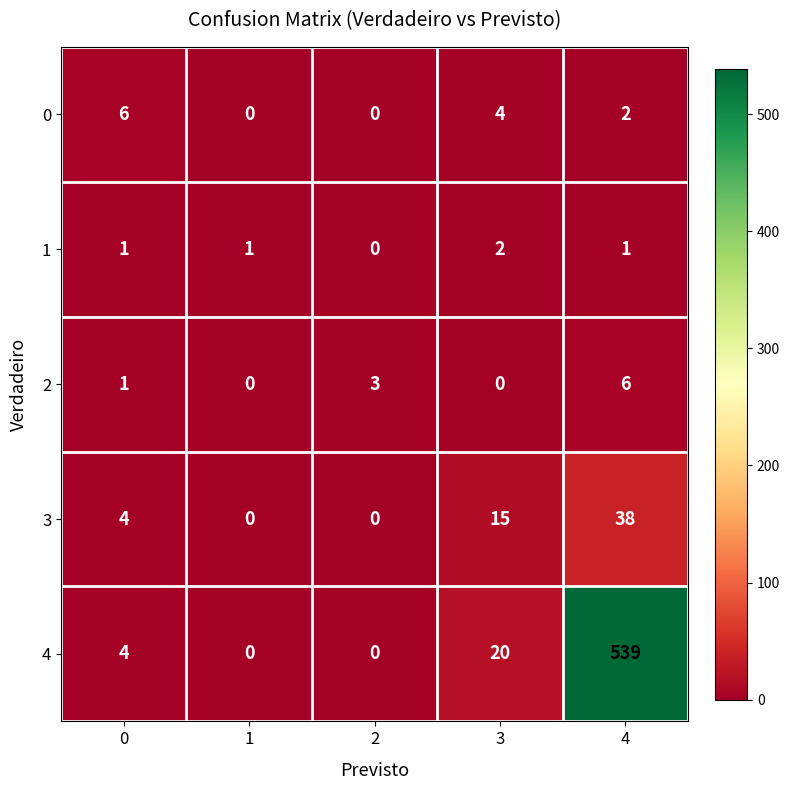

Reading left to right, what are all the values shown in this chart?

0: 0=6	1=0	2=0	3=4	4=2
1: 0=1	1=1	2=0	3=2	4=1
2: 0=1	1=0	2=3	3=0	4=6
3: 0=4	1=0	2=0	3=15	4=38
4: 0=4	1=0	2=0	3=20	4=539